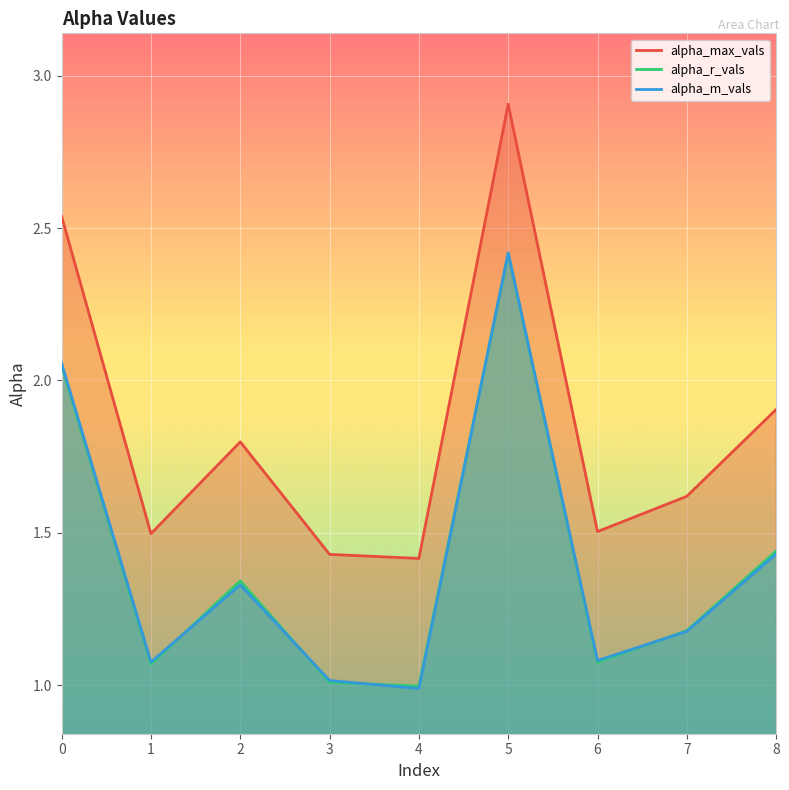

At which category does alpha_m_vals reach its first local valley?

1